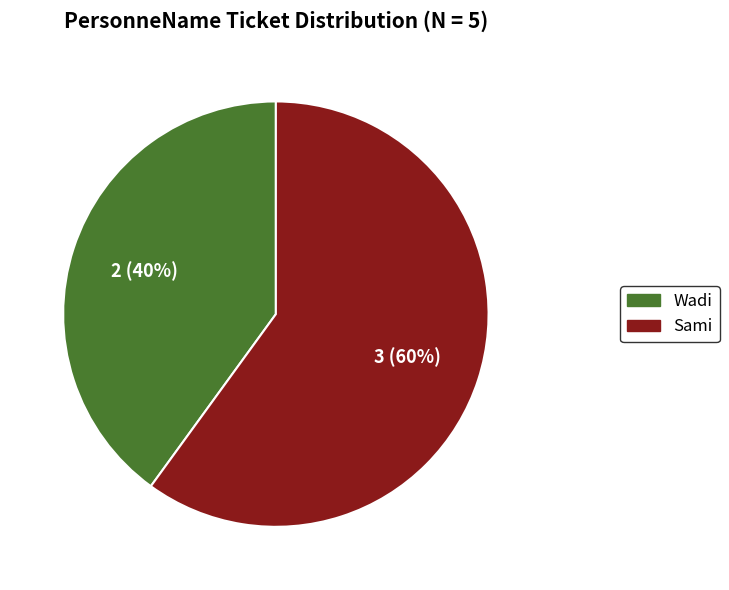

Does Sami represent more than half of the total?

Yes